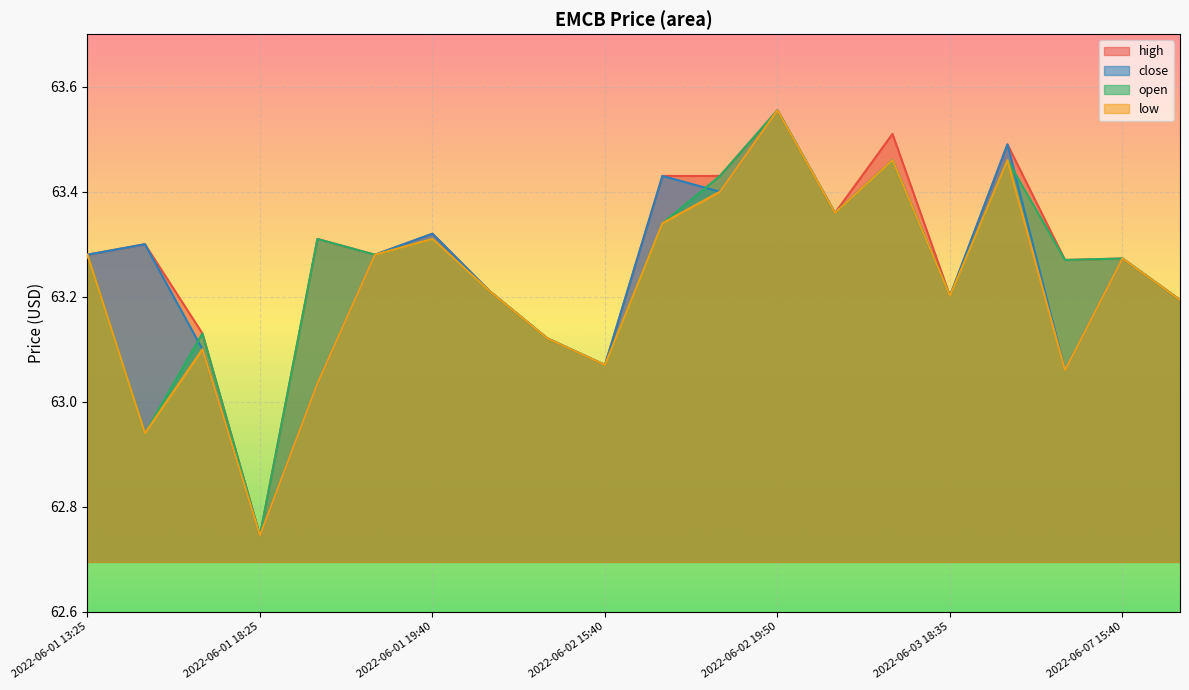

Reading left to right, list all the values displayed in this chart.

high: 2022-06-01 13:25=63.3	2022-06-01 13:30=63.3	2022-06-01 14:10=63.1	2022-06-01 18:25=62.7	2022-06-01 19:20=63.3	2022-06-01 19:30=63.3	2022-06-01 19:40=63.3	2022-06-01 19:55=63.2	2022-06-02 14:45=63.1	2022-06-02 15:40=63.1	2022-06-02 18:30=63.4	2022-06-02 19:30=63.4	2022-06-02 19:50=63.6	2022-06-03 16:10=63.4	2022-06-03 17:40=63.5	2022-06-03 18:35=63.2	2022-06-03 19:10=63.5	2022-06-06 15:00=63.3	2022-06-07 15:40=63.3	2022-06-07 16:55=63.2
close: 2022-06-01 13:25=63.3	2022-06-01 13:30=63.3	2022-06-01 14:10=63.1	2022-06-01 18:25=62.7	2022-06-01 19:20=63.0	2022-06-01 19:30=63.3	2022-06-01 19:40=63.3	2022-06-01 19:55=63.2	2022-06-02 14:45=63.1	2022-06-02 15:40=63.1	2022-06-02 18:30=63.4	2022-06-02 19:30=63.4	2022-06-02 19:50=63.6	2022-06-03 16:10=63.4	2022-06-03 17:40=63.5	2022-06-03 18:35=63.2	2022-06-03 19:10=63.5	2022-06-06 15:00=63.1	2022-06-07 15:40=63.3	2022-06-07 16:55=63.2
open: 2022-06-01 13:25=63.3	2022-06-01 13:30=62.9	2022-06-01 14:10=63.1	2022-06-01 18:25=62.7	2022-06-01 19:20=63.3	2022-06-01 19:30=63.3	2022-06-01 19:40=63.3	2022-06-01 19:55=63.2	2022-06-02 14:45=63.1	2022-06-02 15:40=63.1	2022-06-02 18:30=63.3	2022-06-02 19:30=63.4	2022-06-02 19:50=63.6	2022-06-03 16:10=63.4	2022-06-03 17:40=63.5	2022-06-03 18:35=63.2	2022-06-03 19:10=63.5	2022-06-06 15:00=63.3	2022-06-07 15:40=63.3	2022-06-07 16:55=63.2
low: 2022-06-01 13:25=63.3	2022-06-01 13:30=62.9	2022-06-01 14:10=63.1	2022-06-01 18:25=62.7	2022-06-01 19:20=63.0	2022-06-01 19:30=63.3	2022-06-01 19:40=63.3	2022-06-01 19:55=63.2	2022-06-02 14:45=63.1	2022-06-02 15:40=63.1	2022-06-02 18:30=63.3	2022-06-02 19:30=63.4	2022-06-02 19:50=63.6	2022-06-03 16:10=63.4	2022-06-03 17:40=63.5	2022-06-03 18:35=63.2	2022-06-03 19:10=63.5	2022-06-06 15:00=63.1	2022-06-07 15:40=63.3	2022-06-07 16:55=63.2